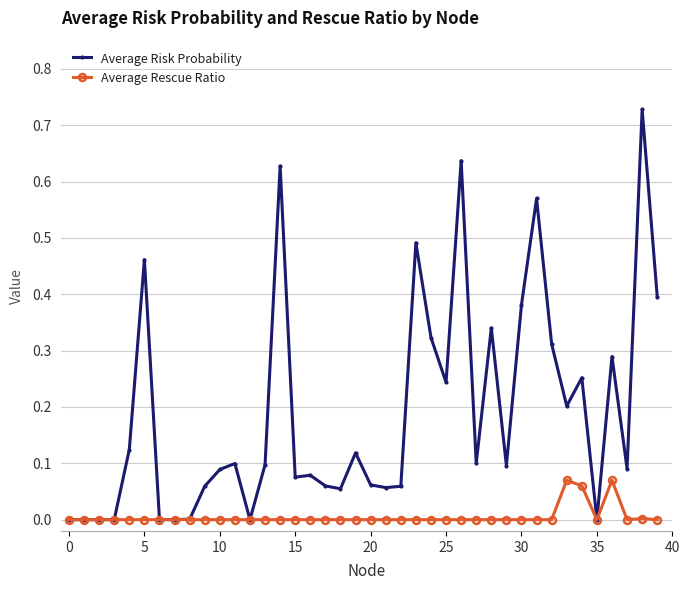

How many series are shown in this chart?

2